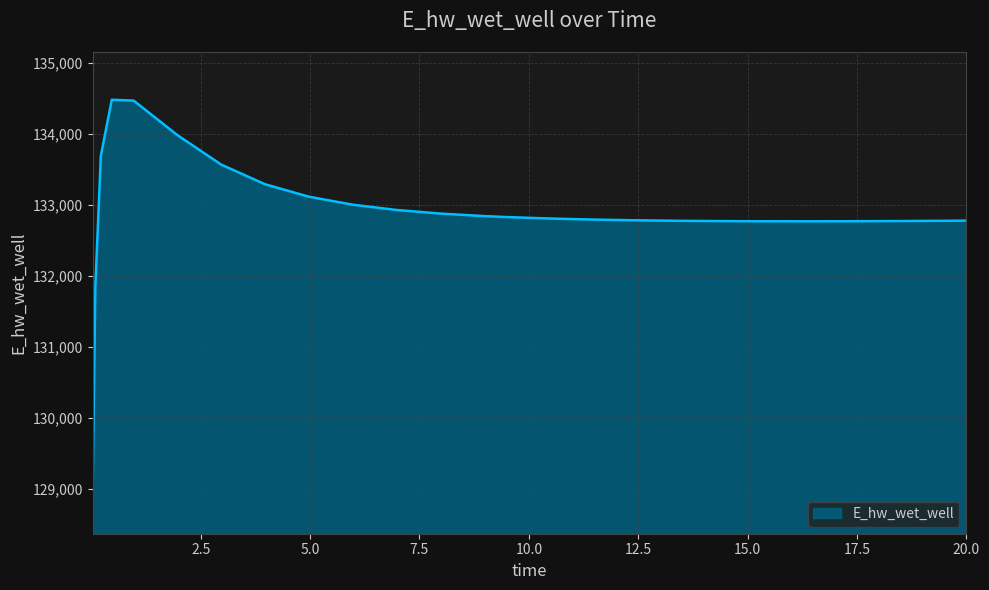

What is the difference between the maximum and minimum values?

5465.7